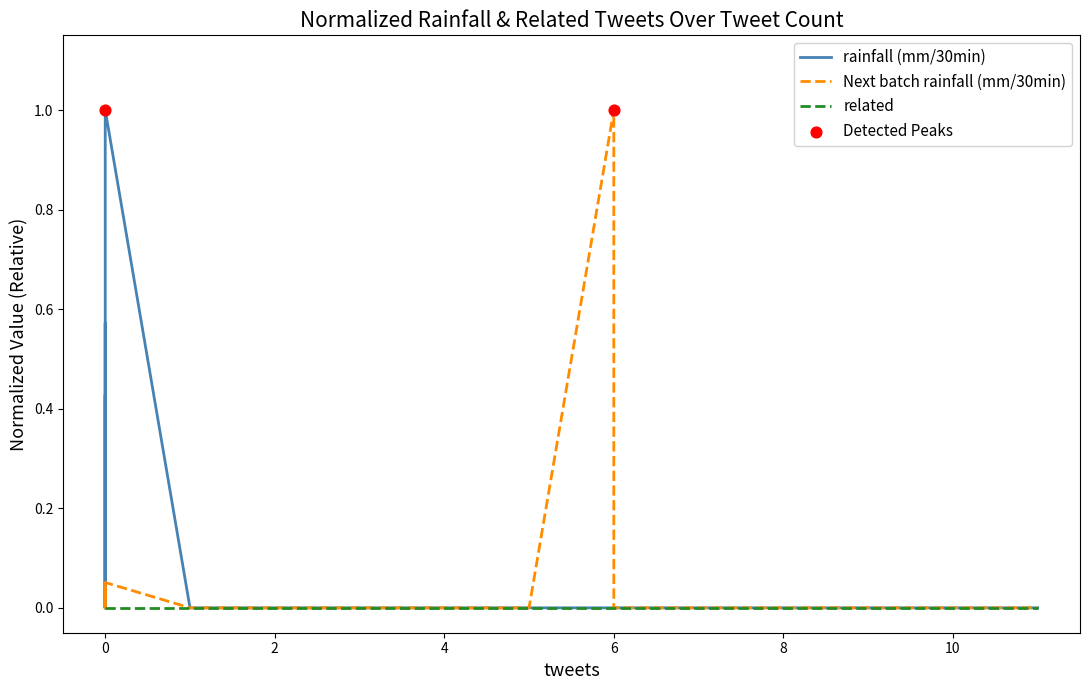

Which series contains the highest Y value?

rainfall (mm/30min)